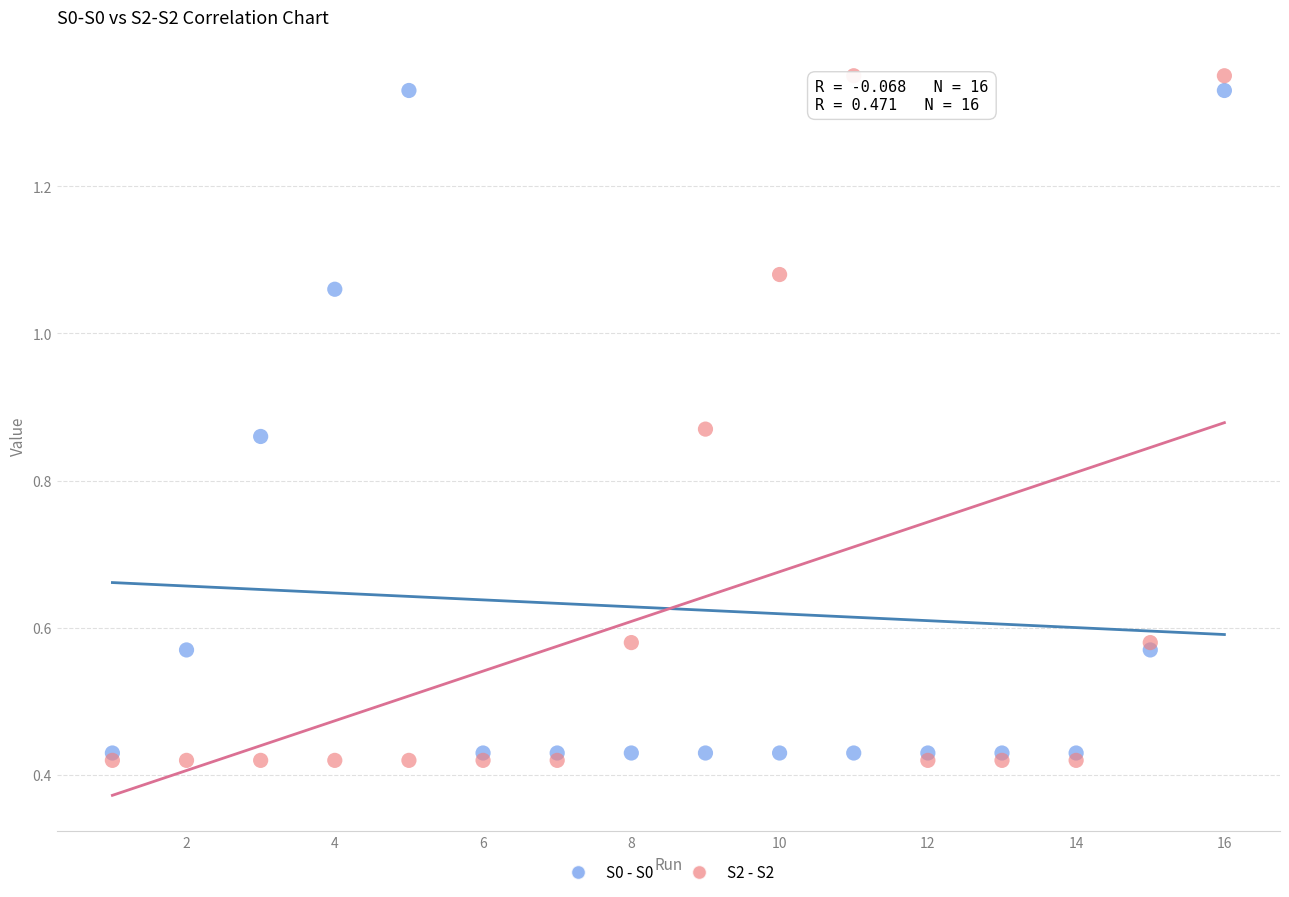

What are all the series names shown in the legend?

S0 - S0, S2 - S2